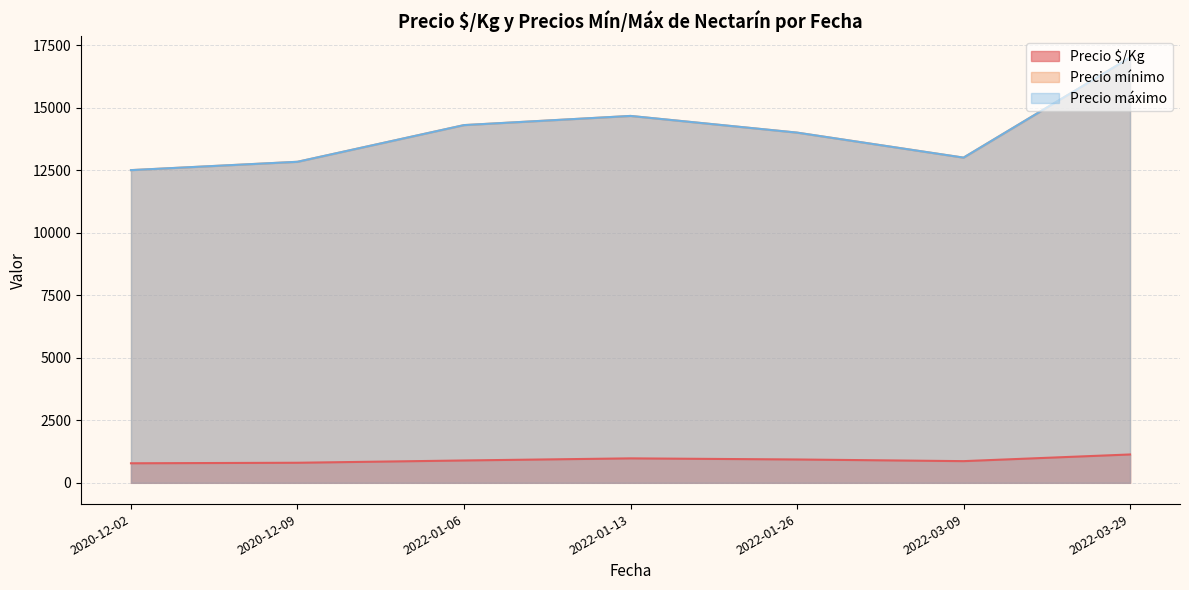

In Precio mínimo, how many points are higher than both neighbors (excluding endpoints)?

10